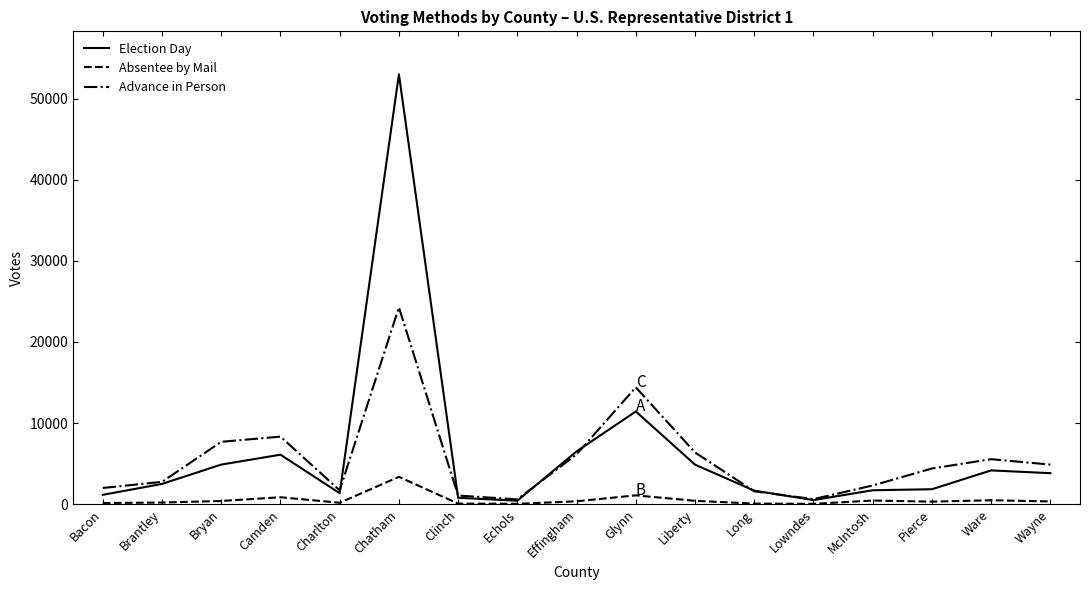

List the series in order of their peak value, highest first.

Election Day, Advance in Person, Absentee by Mail